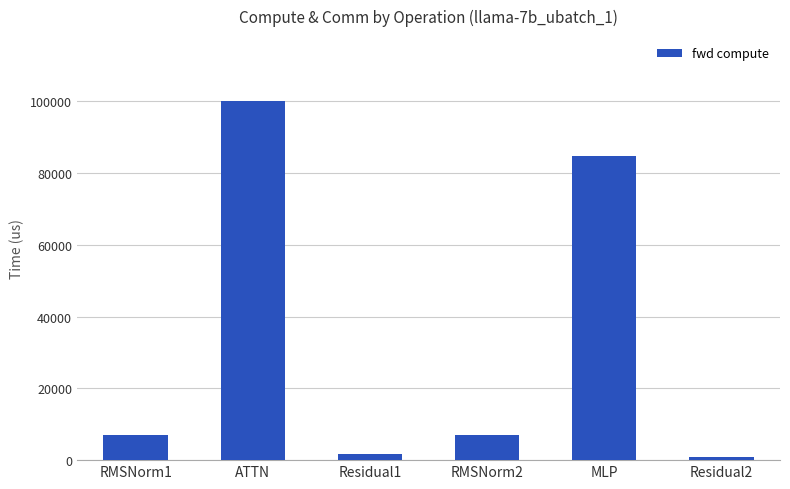

The chart shows a value of 84880.5 at MLP. True or false?

True